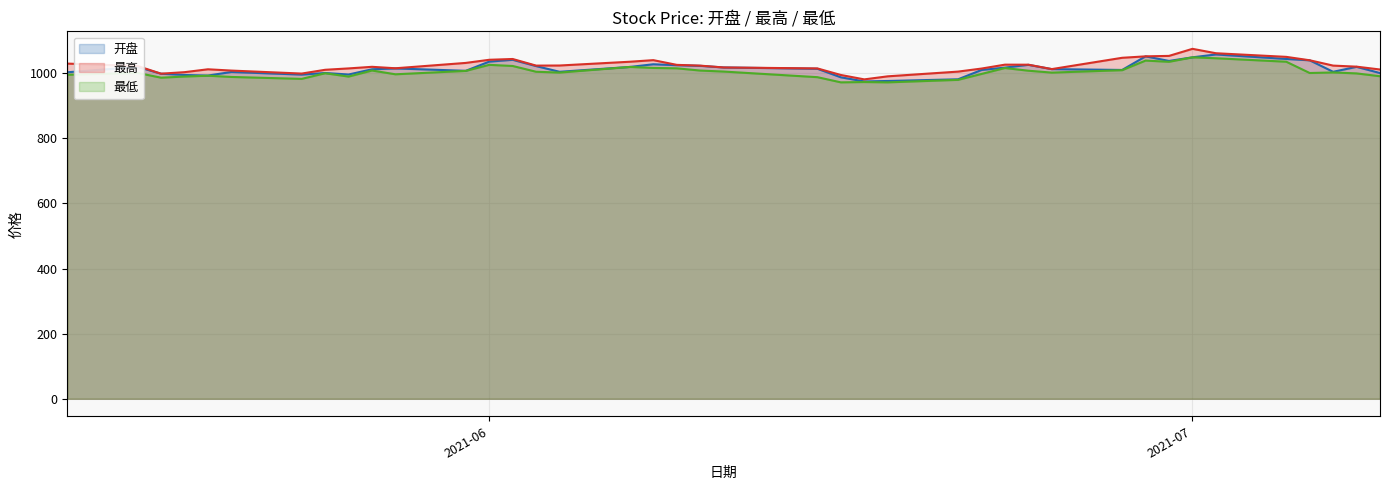

True or false: 最高 has a value of 1348.5 at 2021-06-16.

False